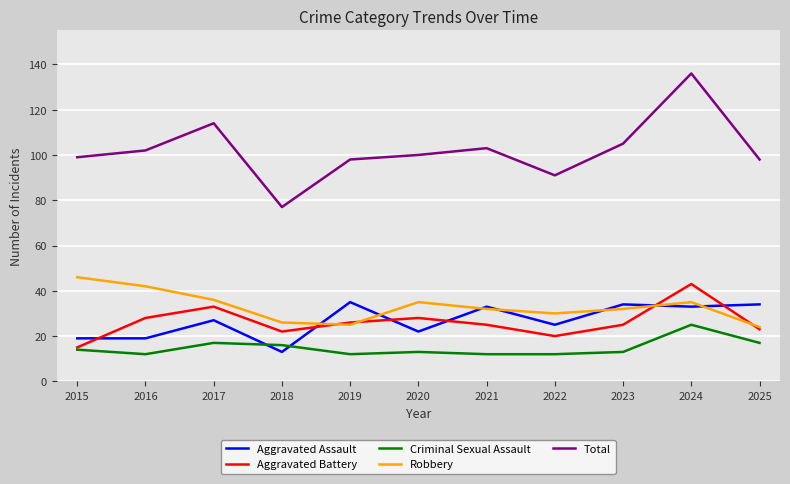

Which series has the largest total across all categories?

Total